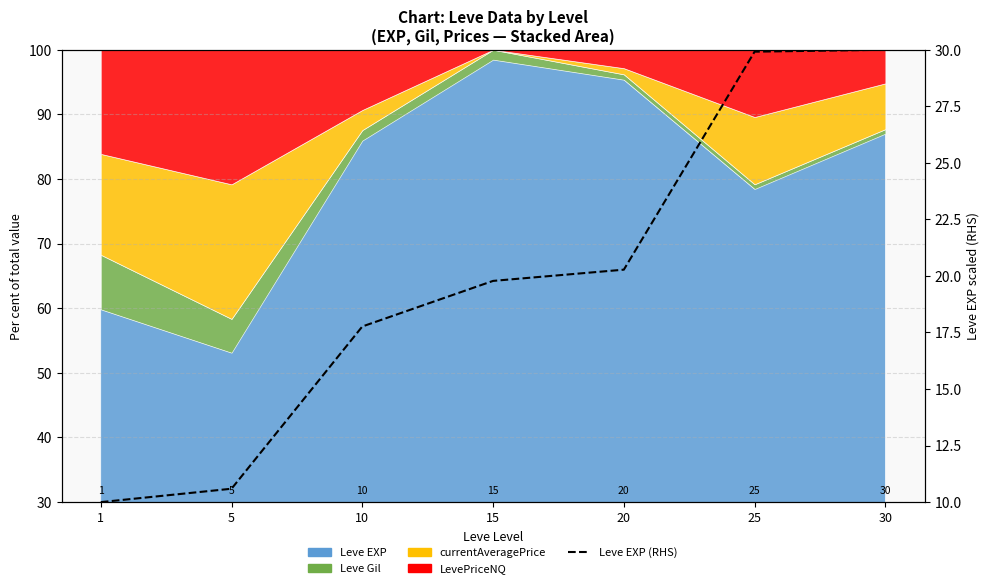

How many lines are shown in the chart?

1